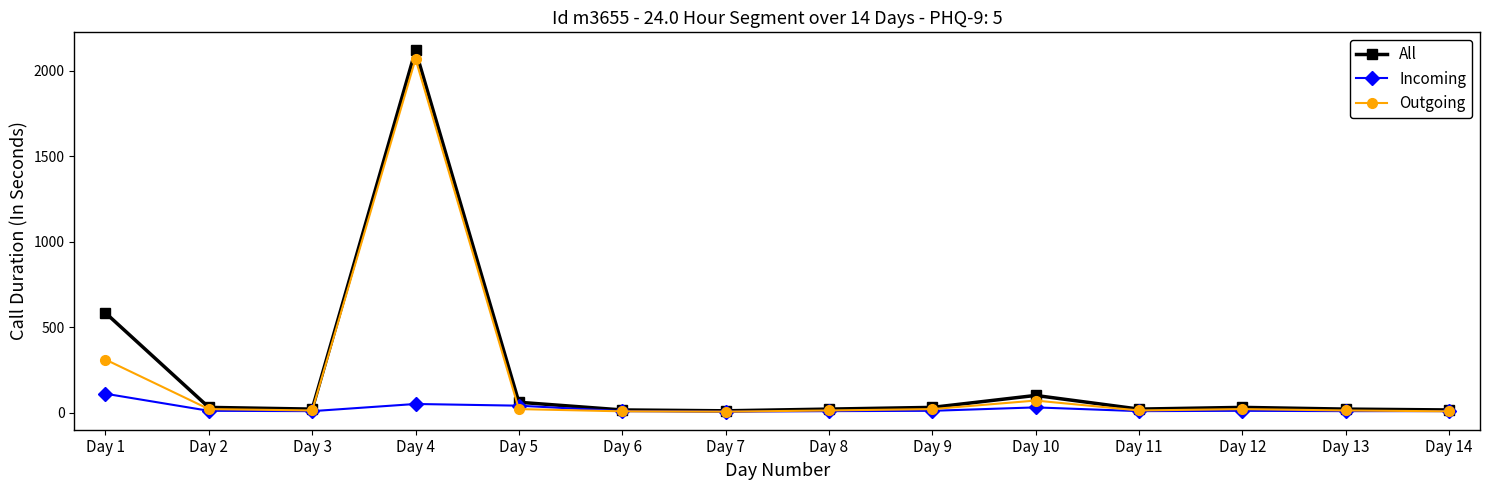

Where is Outgoing nearest to the value 1037?

Day 1